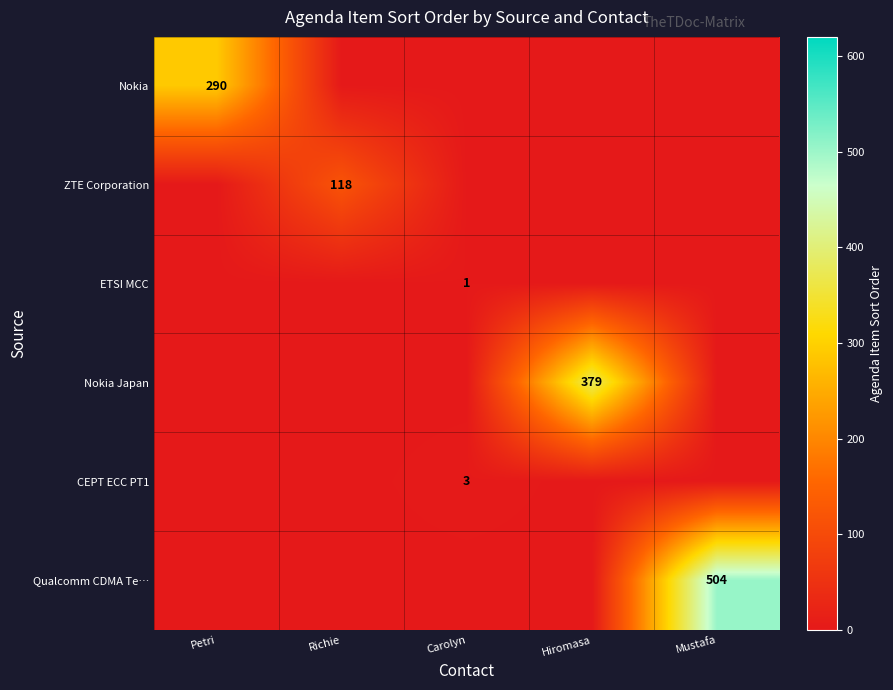

True or false: ZTE Corporation has a value of 187 at Richie.

False